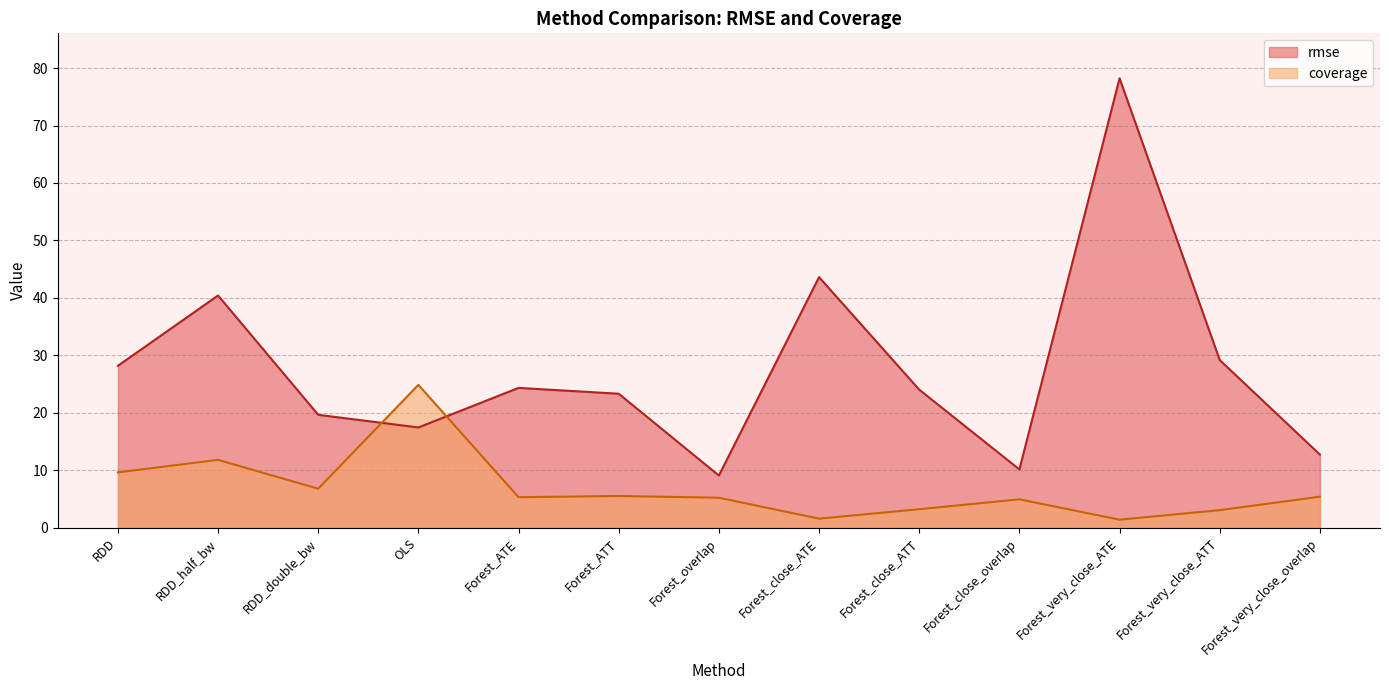

At which label does rmse first exceed 24?

RDD